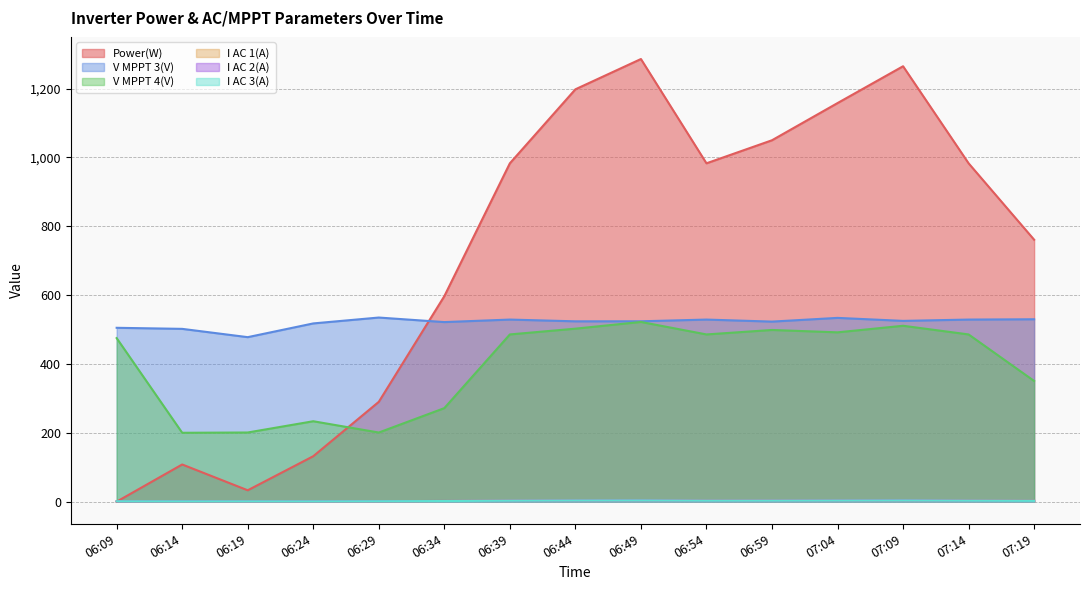

What is the approximate value of V MPPT 4(V) at 06:09?

475.1